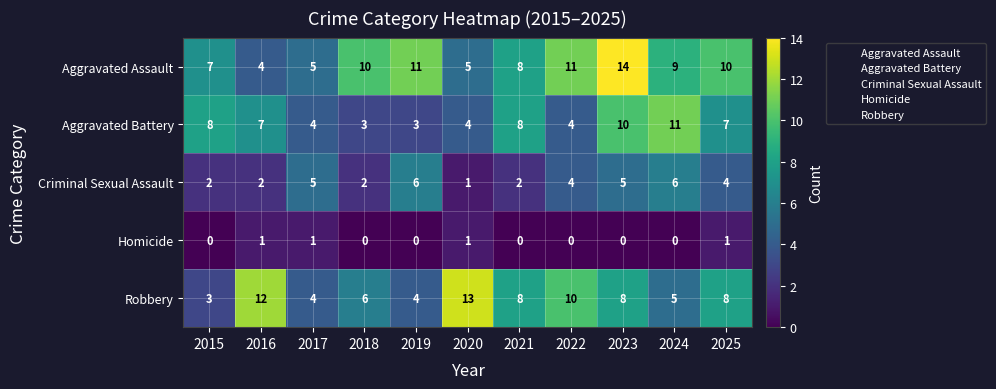

What is the maximum value shown in the chart?

14